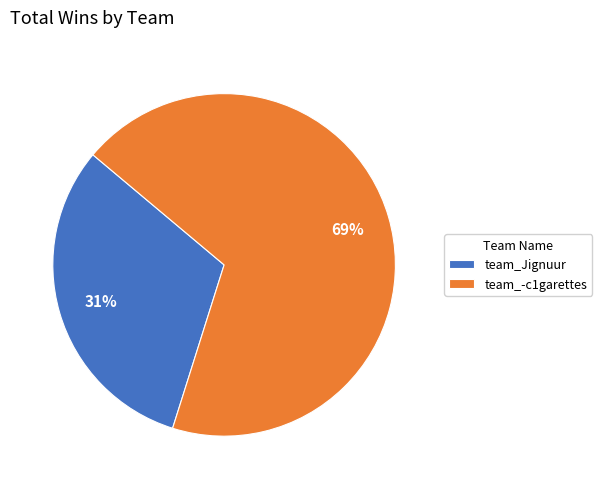

What is the ratio of the value at team_-c1garettes to the value at team_Jignuur?

2.2